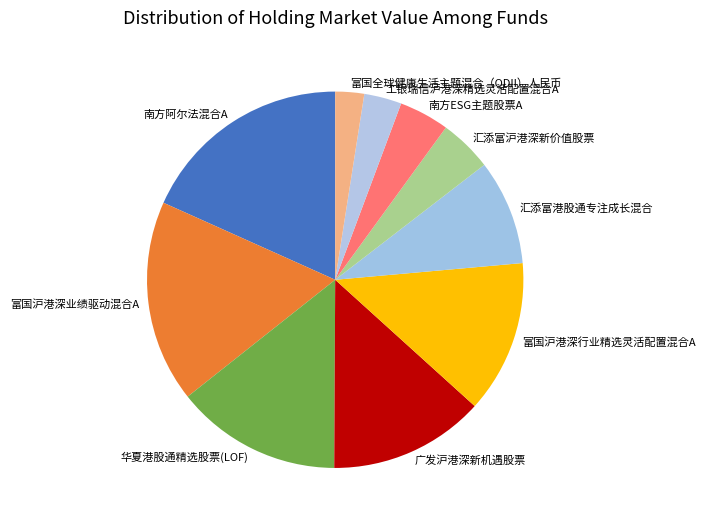

How many slices are in this pie chart?

10